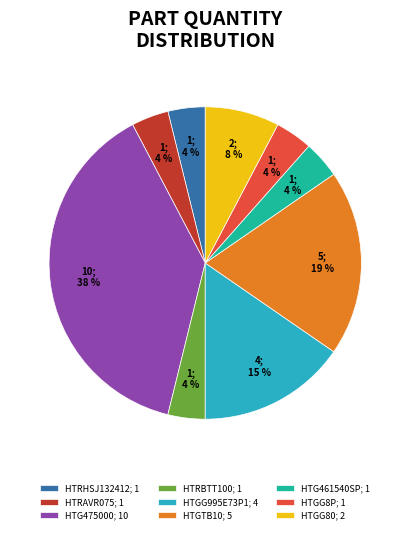

Is HTG461540SP; 1 the majority of the pie?

No